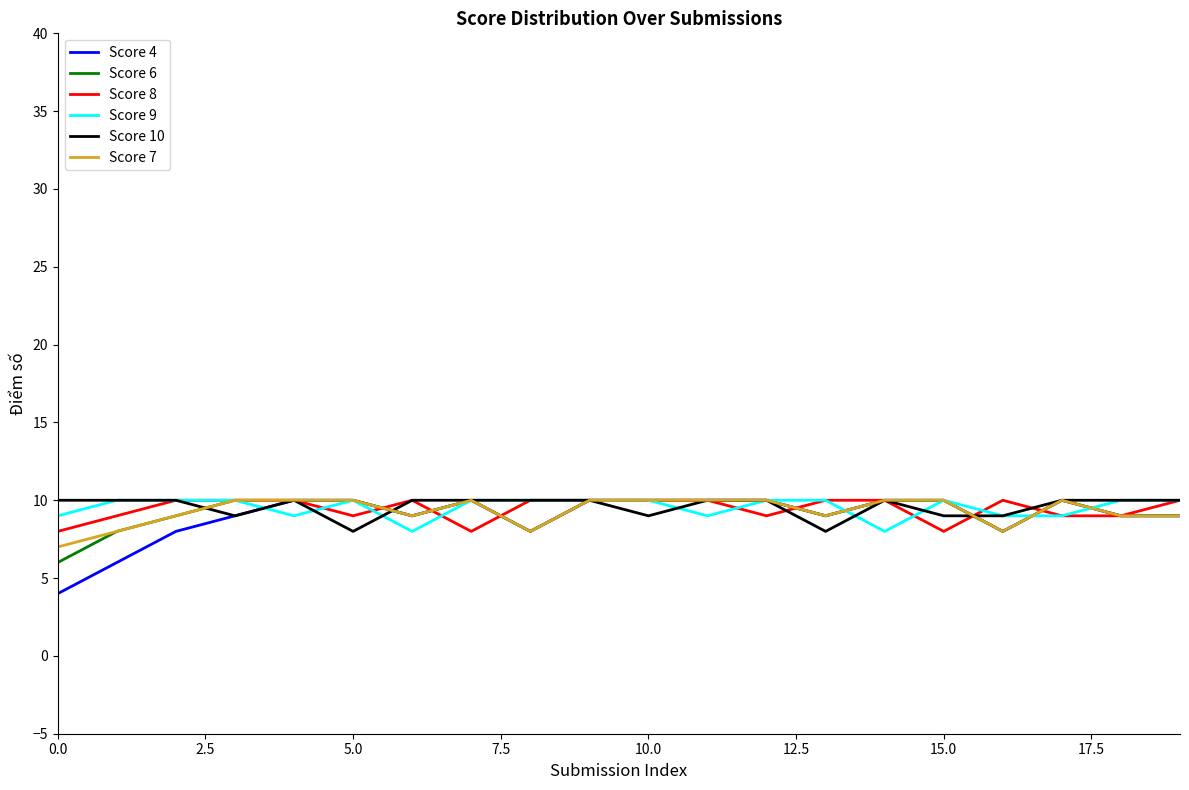

What is the minimum value for Score 7?

7